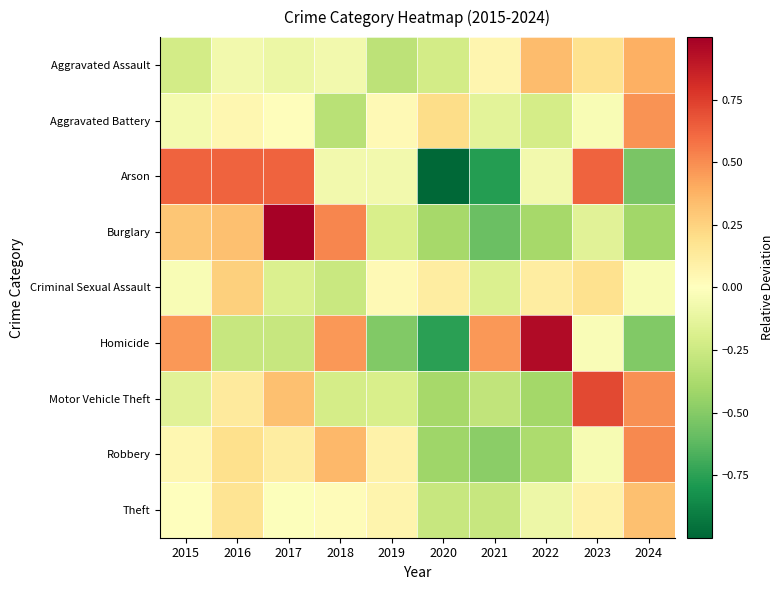

At how many categories does at least one series exceed 0?

10